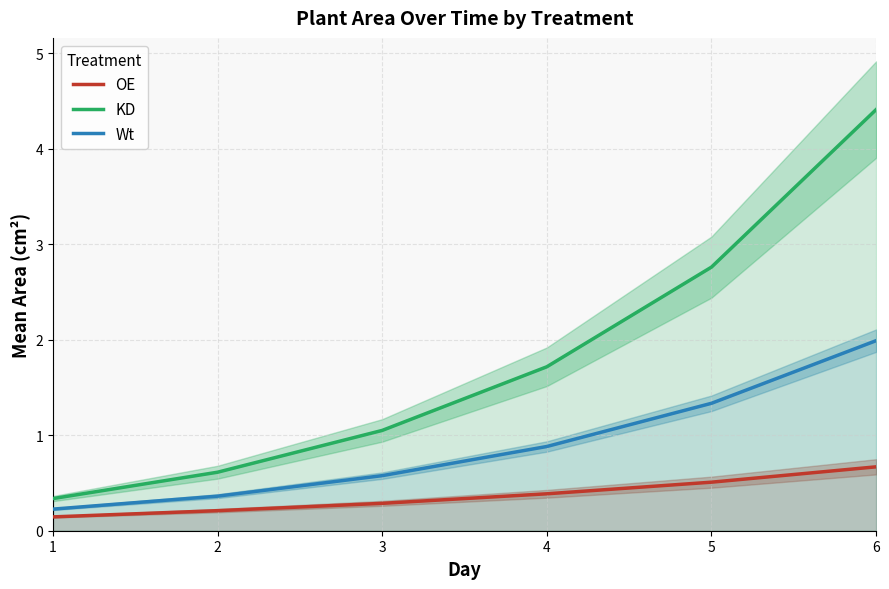

True or false: Wt has a value of 0.9 at 4.

True